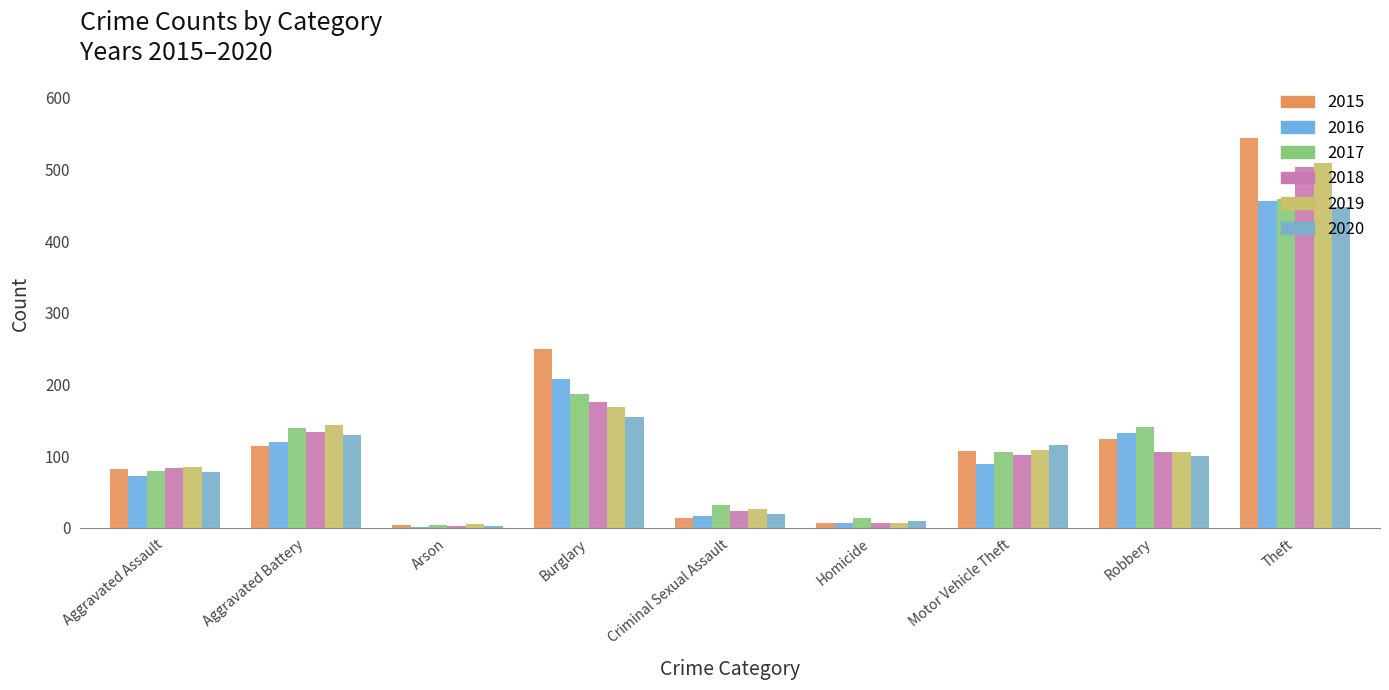

What are all the series names shown in the legend?

2015, 2016, 2017, 2018, 2019, 2020